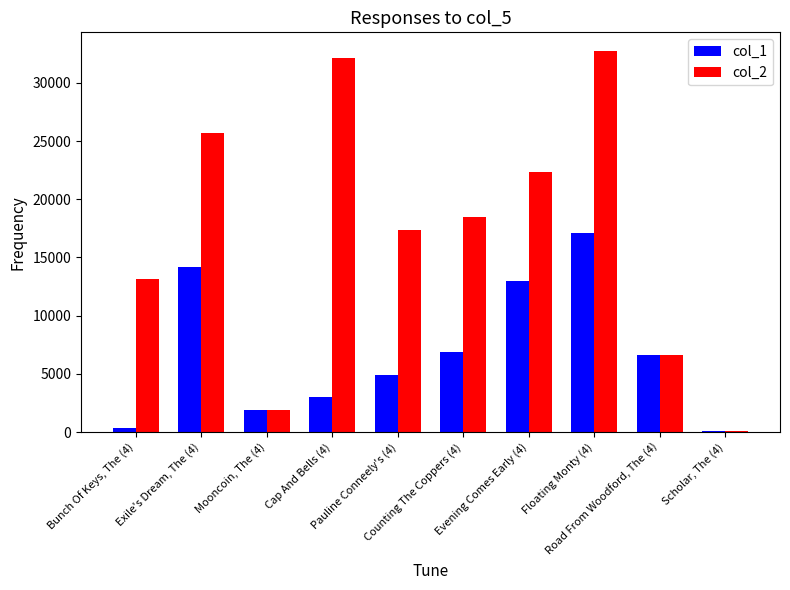

What is the sum of the col_2 values at Evening Comes Early (4) and Mooncoin, The (4)?

24298